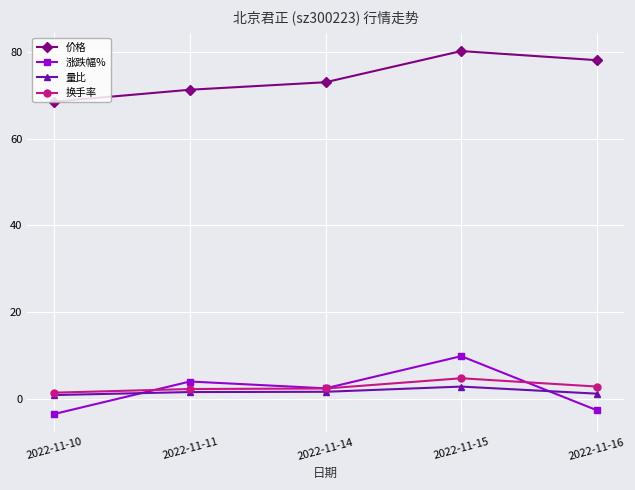

Where is the first local maximum for 价格?

2022-11-15